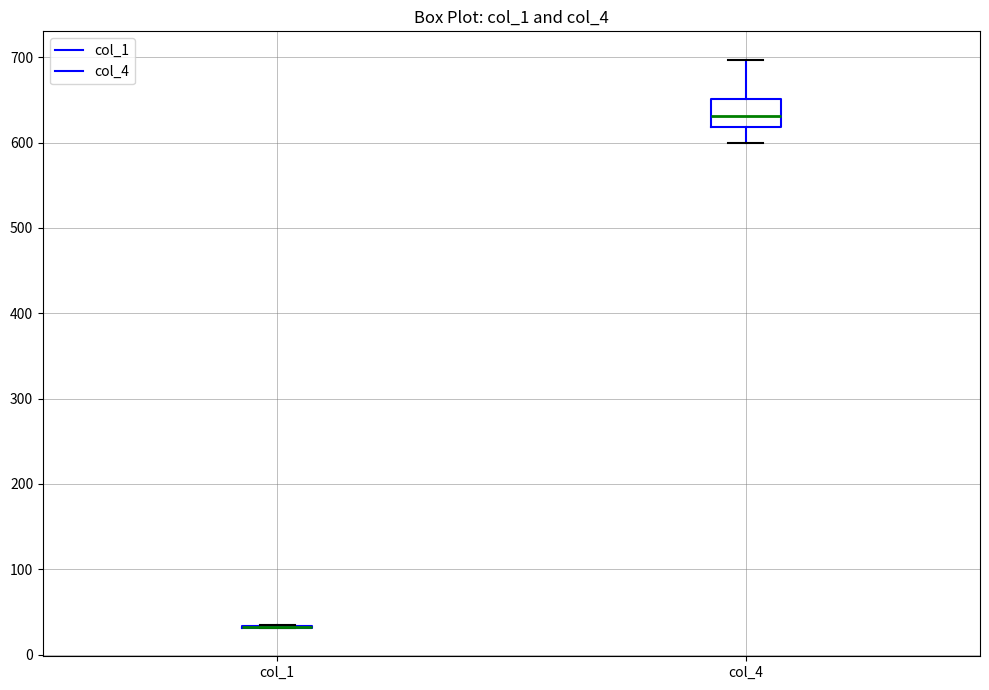

Comparing the boxes themselves (not the whiskers), which one is the tallest?

col_4